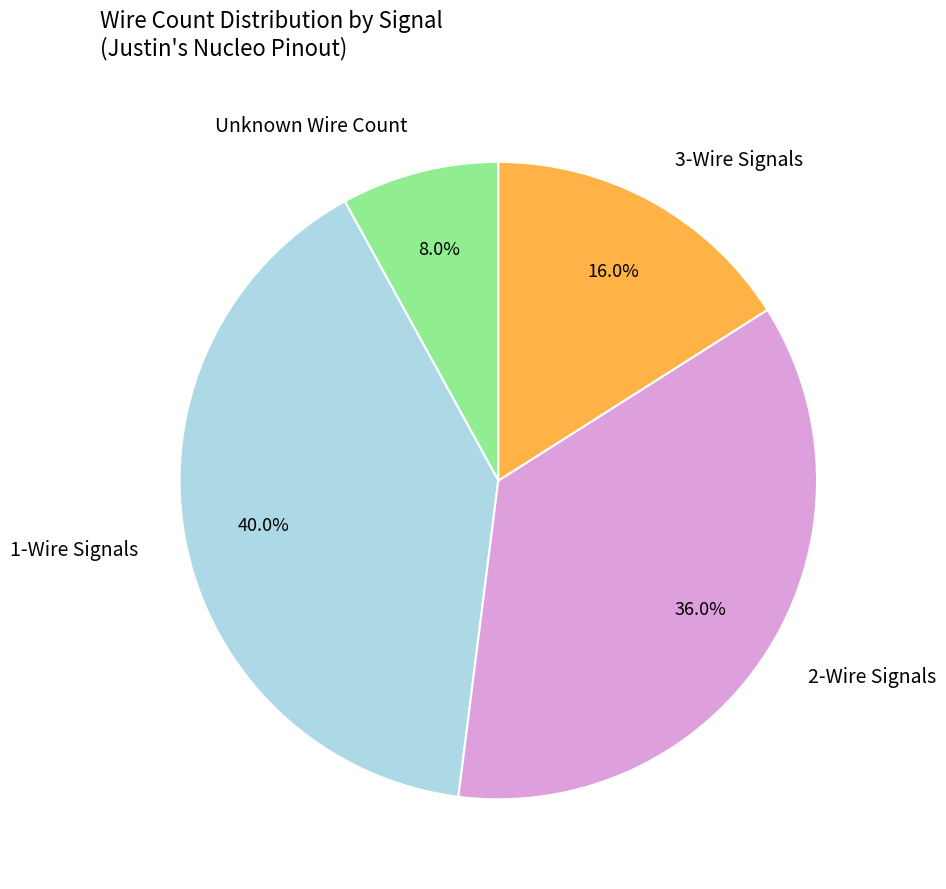

Is there a majority slice in this chart?

No